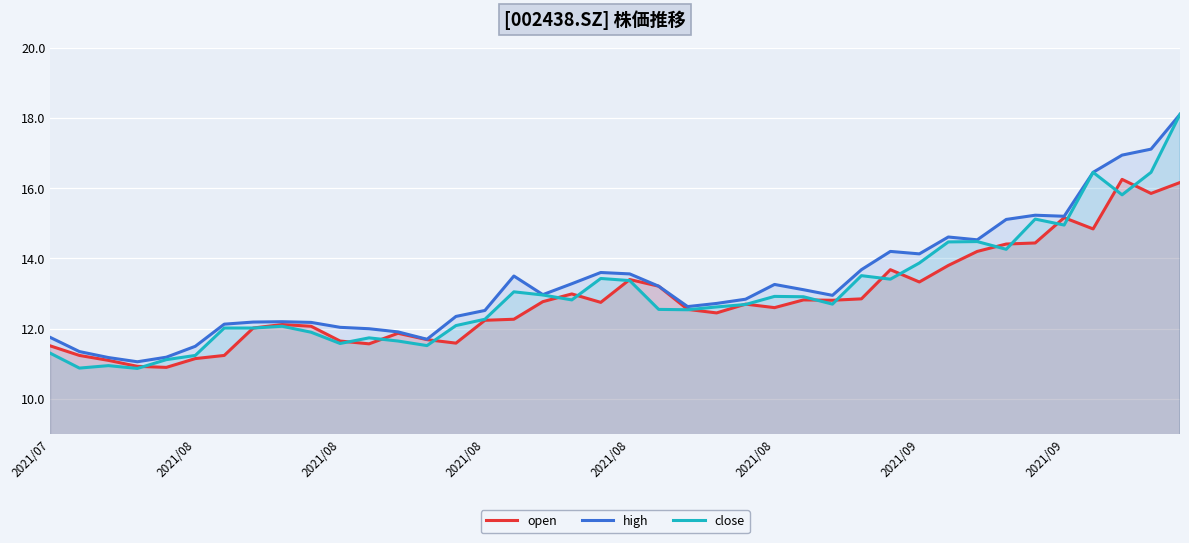

Which series changed the most between 2021/09 and 36?

close